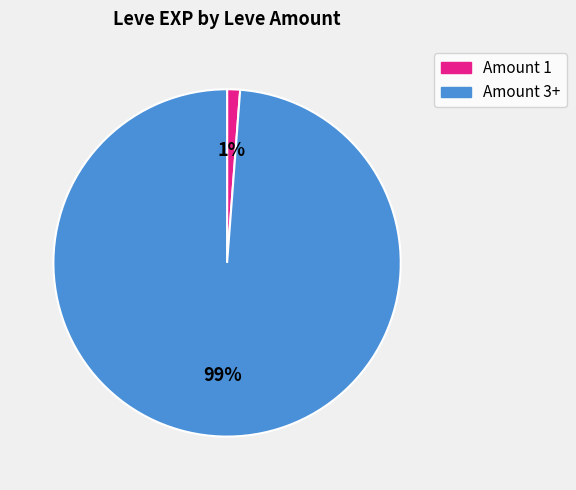

To the nearest percent, what is the difference between the largest and smallest slice percentages?

98%